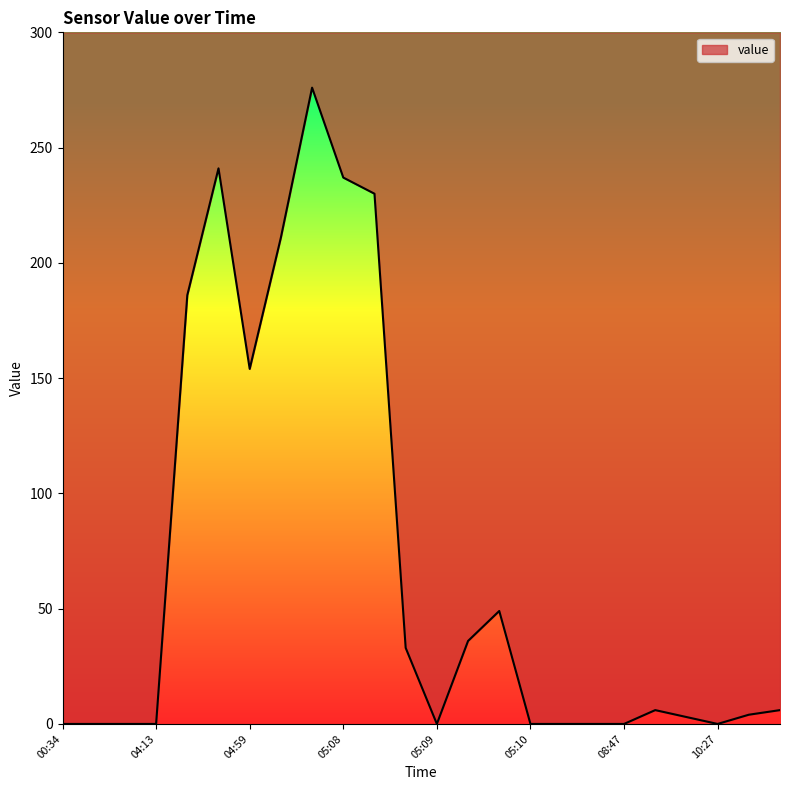

What is the maximum value shown in the chart?

276